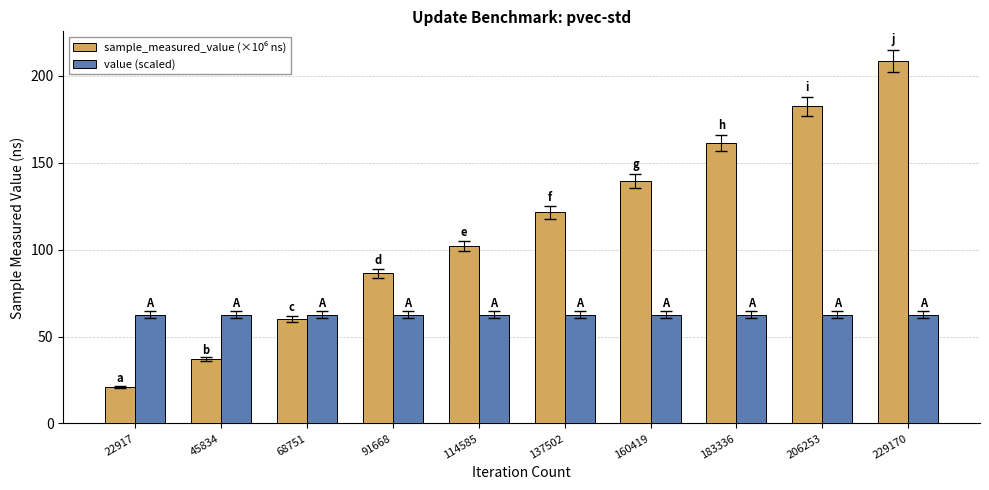

How many bars are there in each group?

2